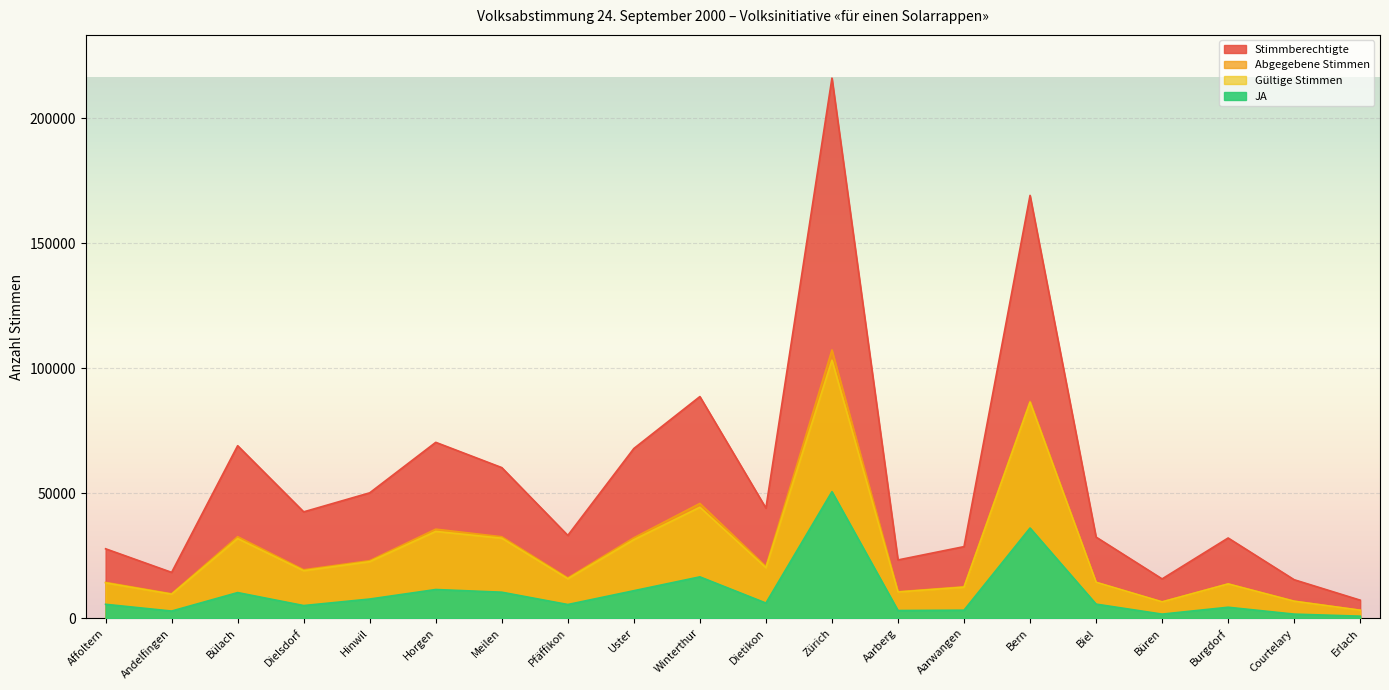

True or false: Stimmberechtigte and Gültige Stimmen cross at least once.

False